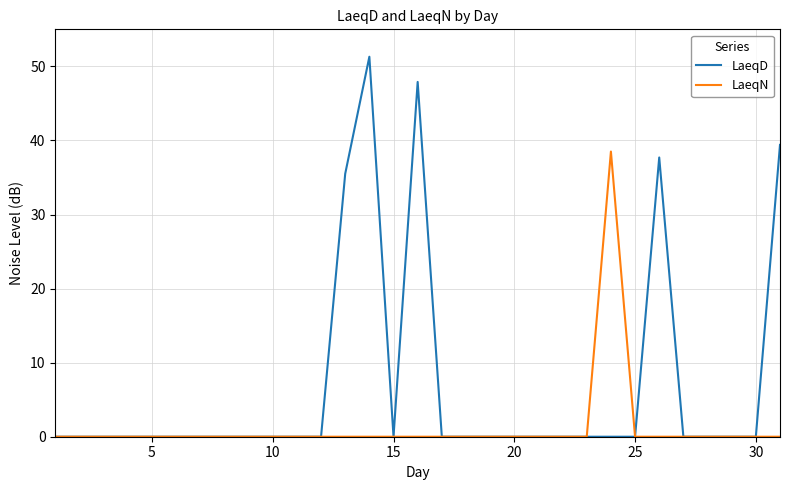

At how many categories does at least one series exceed 37?

5